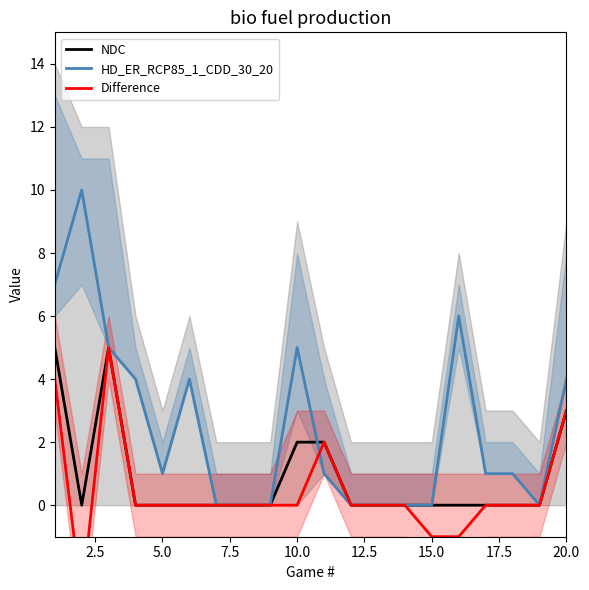

Reading left to right, transcribe all the data shown in this chart.

NDC: 5	0	5	0	0	0	0	0	0	2	2	0	0	0	0	0	0	0	0	3
HD_ER_RCP85_1_CDD_30_20: 7	10	5	4	1	4	0	0	0	5	1	0	0	0	0	6	1	1	0	4
Difference: 4	-3	5	0	0	0	0	0	0	0	2	0	0	0	-1	-1	0	0	0	3